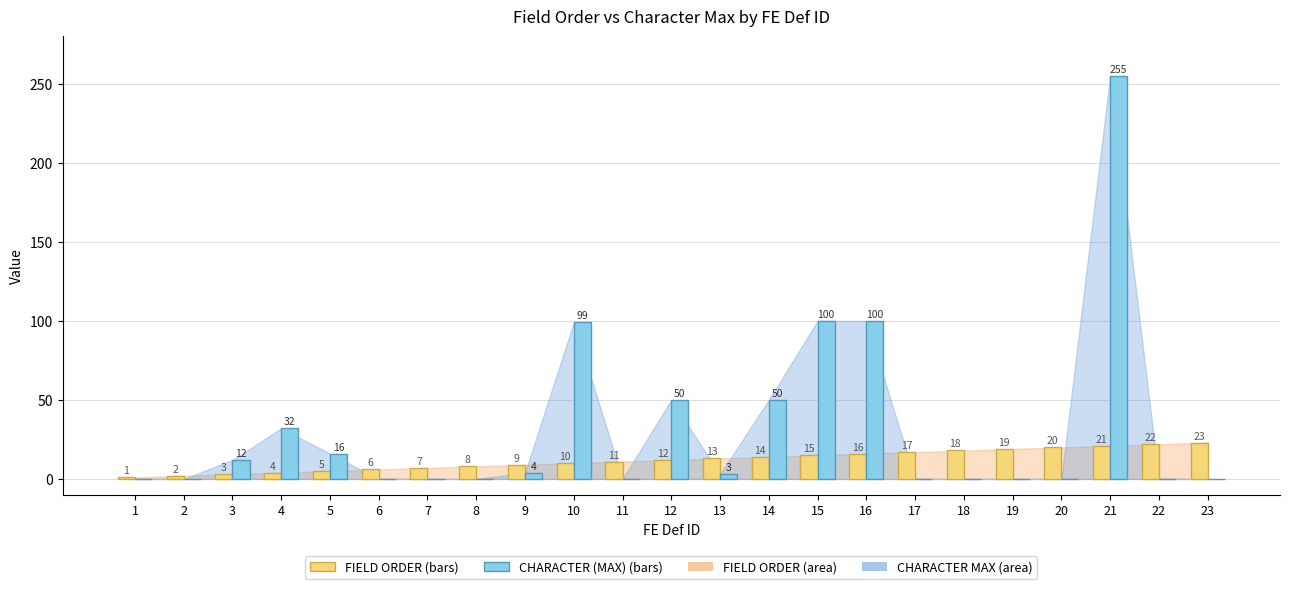

What is the total value across all series at 14?

64